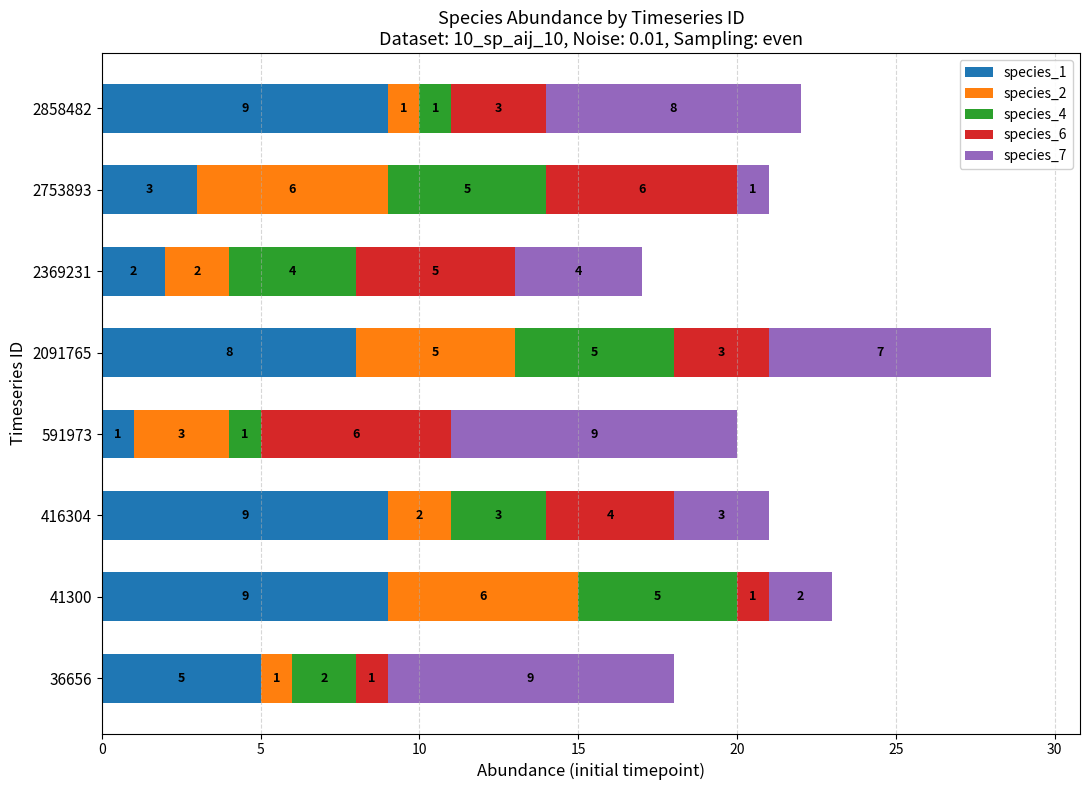

What is the total value across all series at 2858482?

22